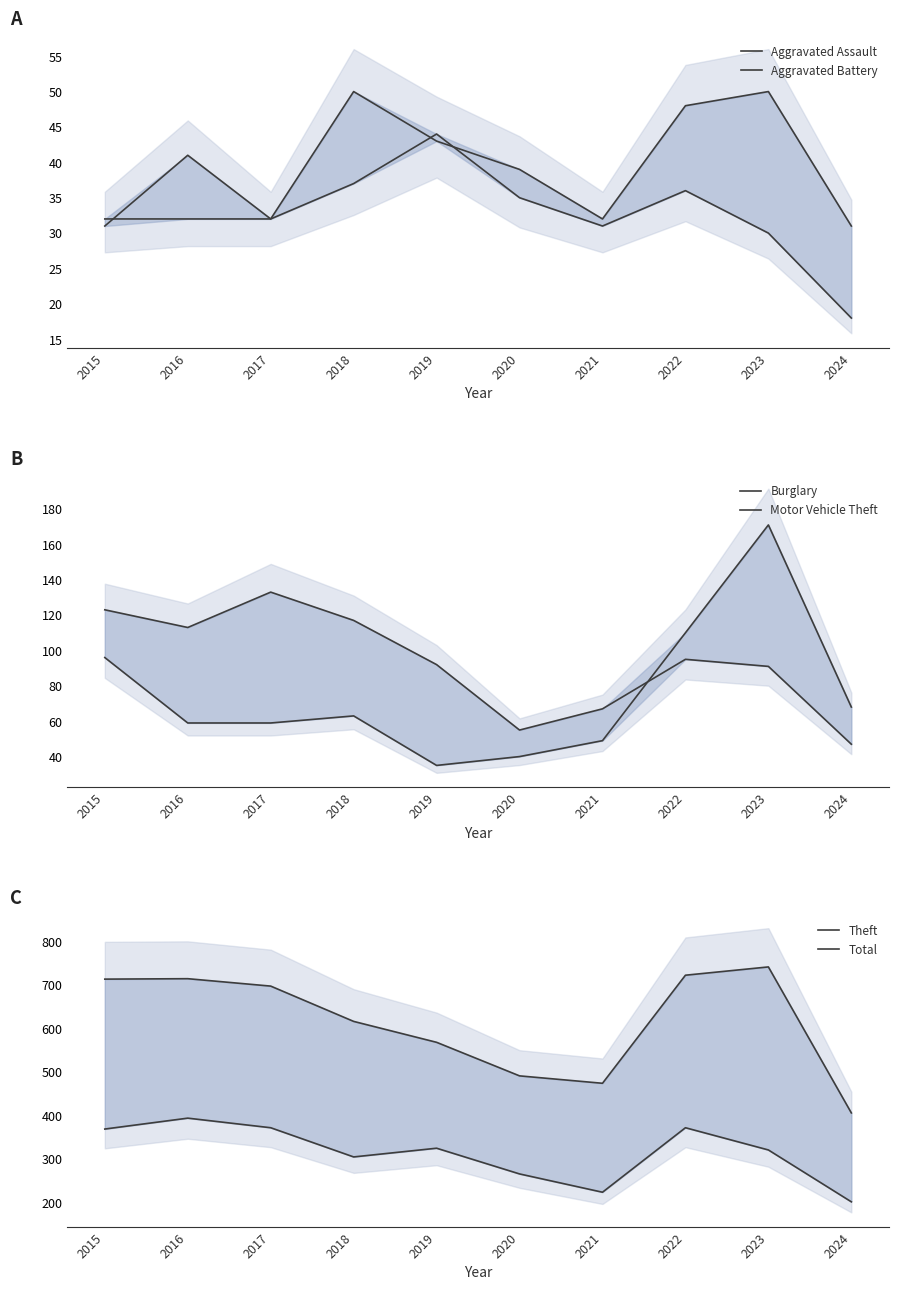

How many values in the Burglary series are below 95?

5